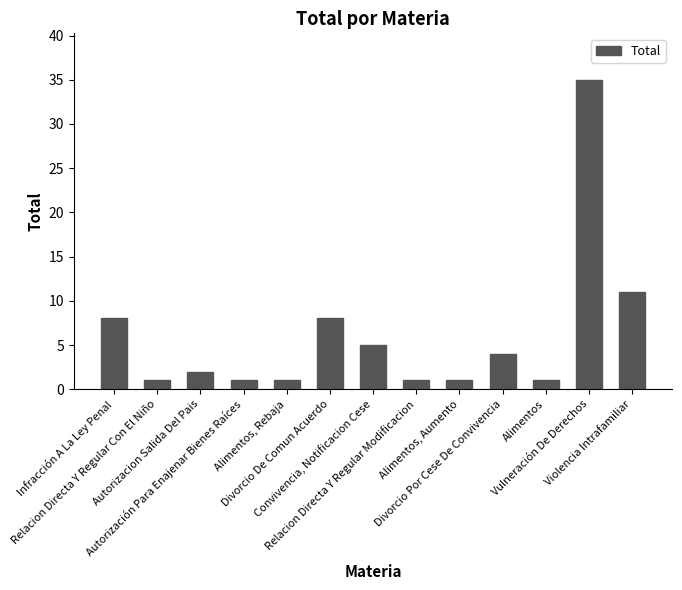

How many values are below 2?

6